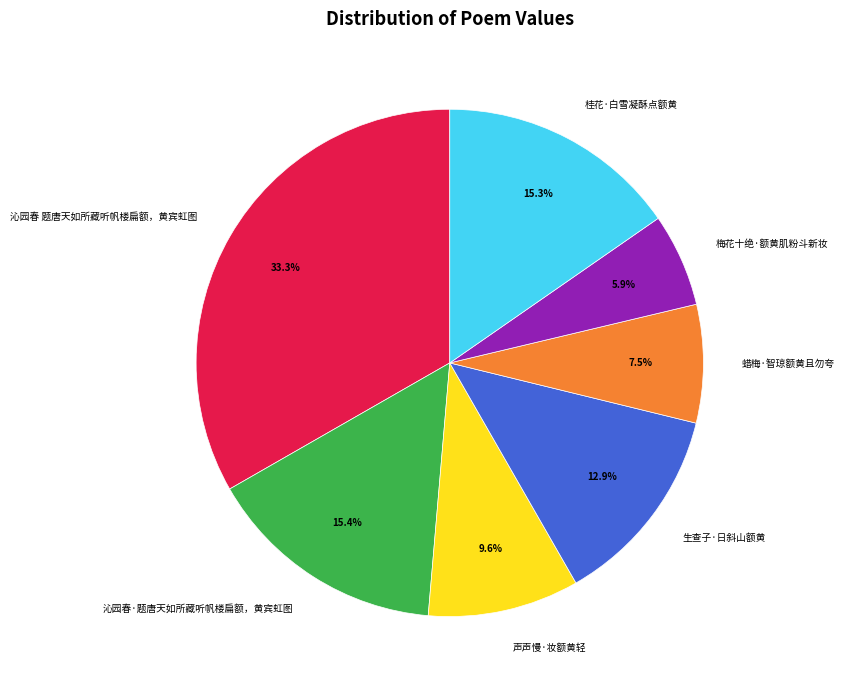

Does 沁园春·题唐天如所藏听帆楼扁额，黄宾虹图 account for over 50% of the chart?

No